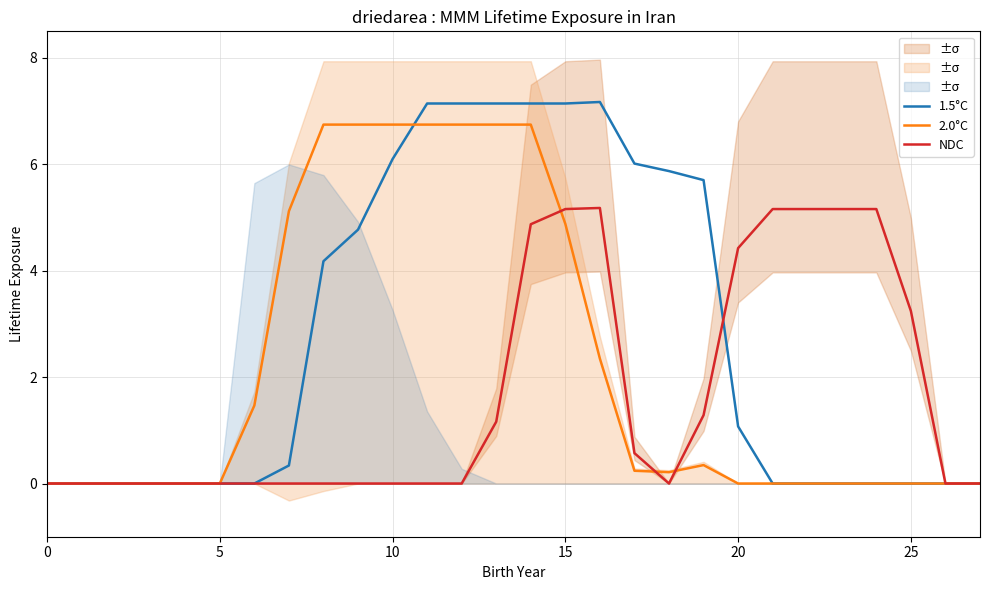

True or false: 2.0°C has more than 0 points higher than both neighbors.

True